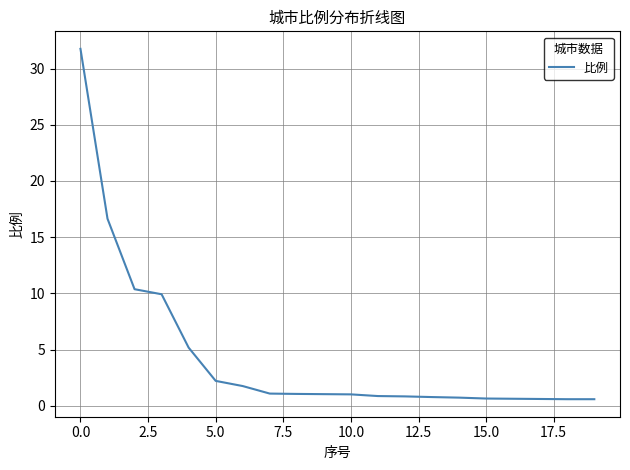

What is the greatest value displayed?

31.8